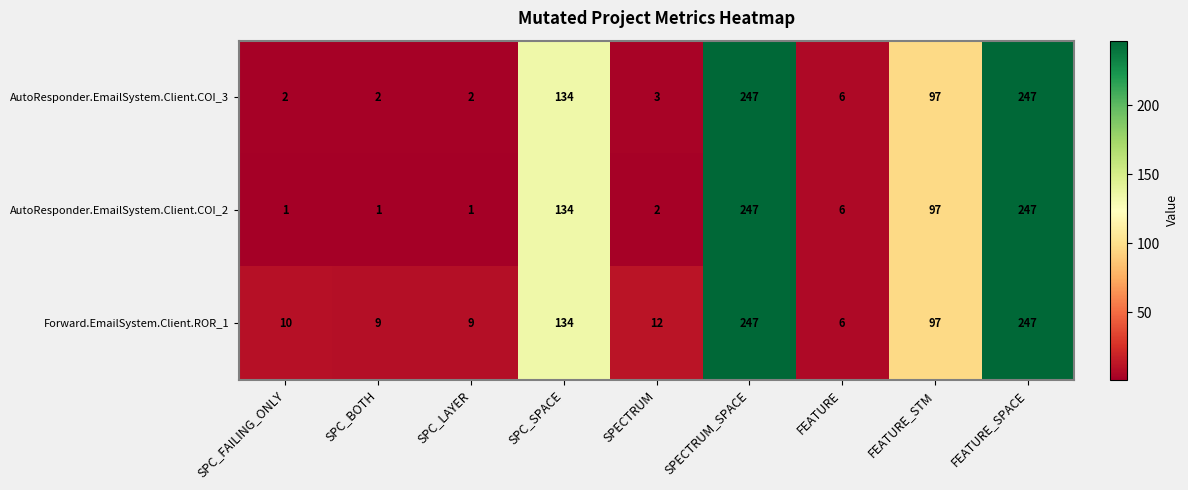

What is the minimum value for Forward.EmailSystem.Client.ROR_1?

6